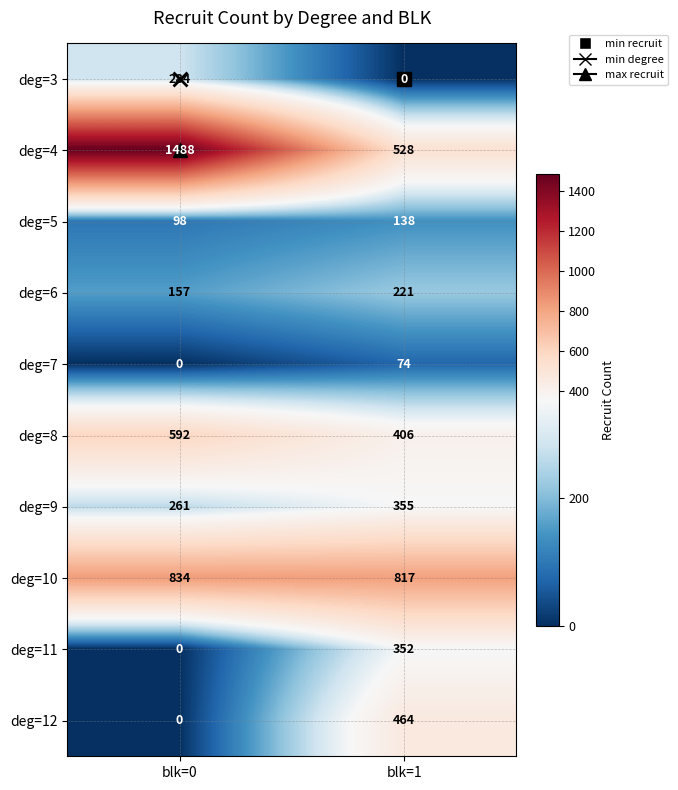

Which series has the largest total across all categories?

deg=4